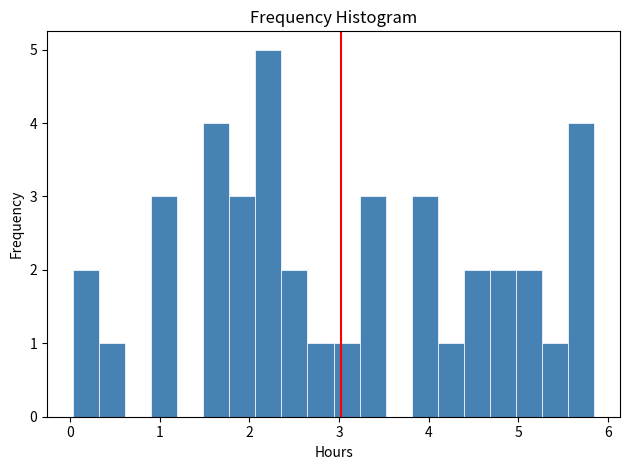

Read against the x-axis, roughly where is the centre of the tallest bar?

2.2